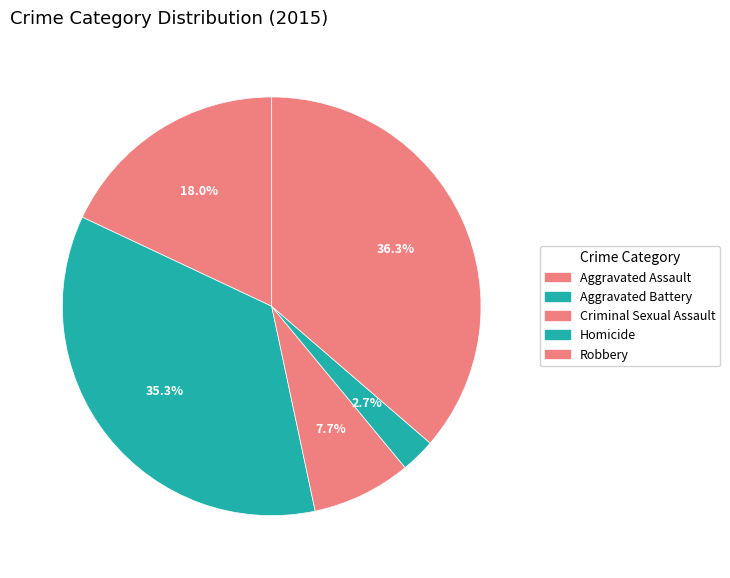

Do Robbery and Aggravated Assault together represent more than half of the pie?

Yes